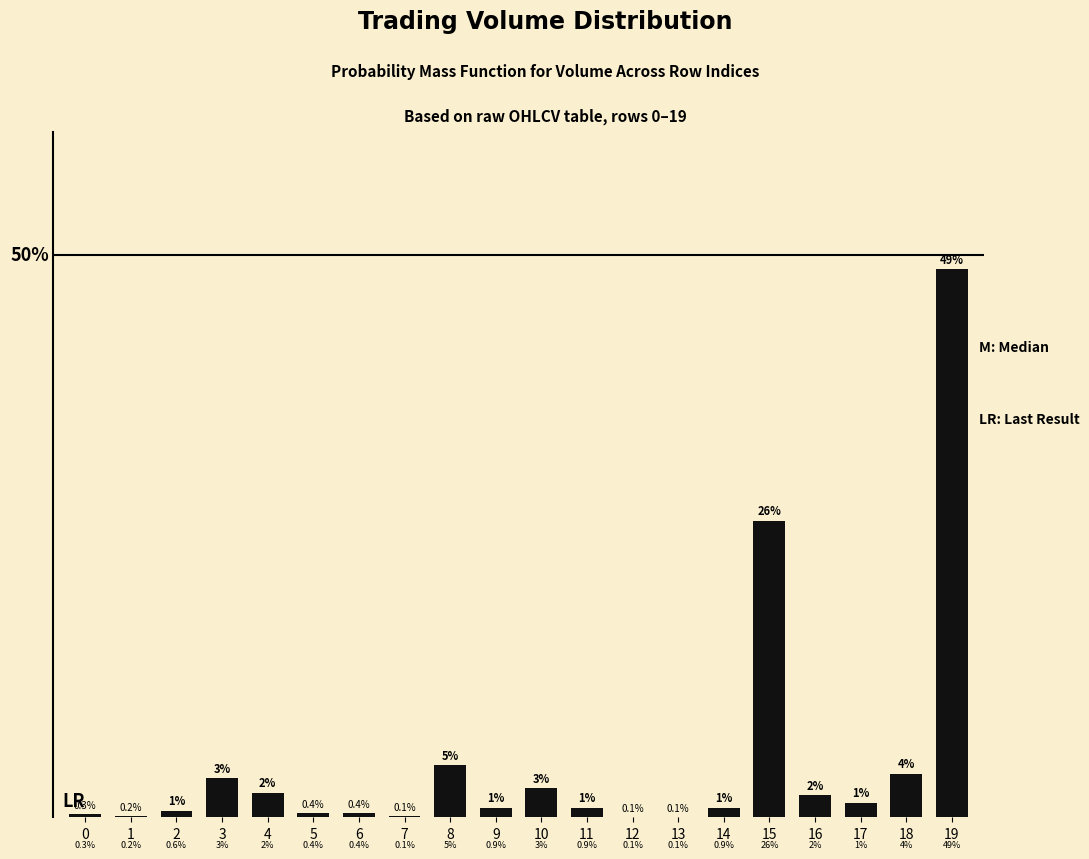

Reading left to right, what are all the values shown in this chart?

0.3	0.2	0.6	3.5	2.2	0.4	0.4	0.1	4.6	0.9	2.6	0.9	0.1	0.1	0.9	26.4	2.0	1.3	3.9	48.7